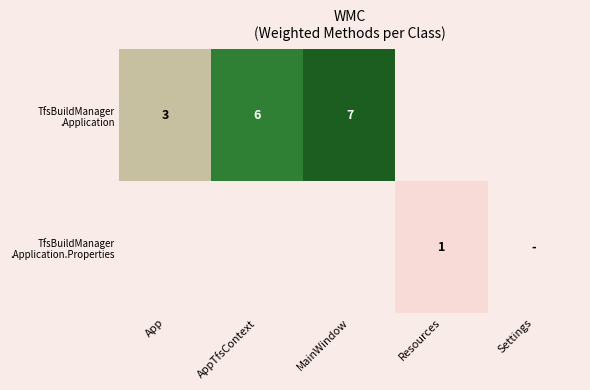

At AppTfsContext, list the series in order from smallest to largest.

TfsBuildManager .Application, TfsBuildManager .Application.Properties